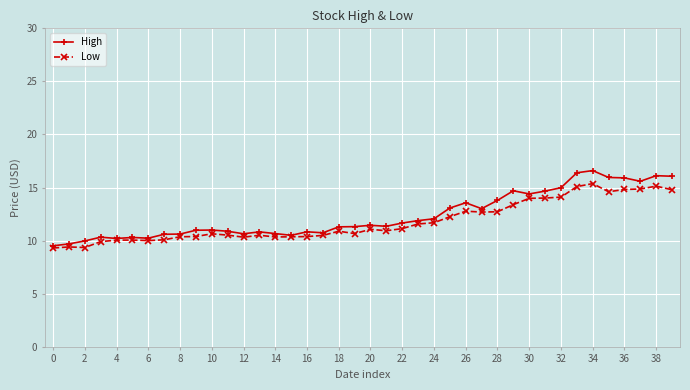

List the series in order of their overall mean, lowest first.

Low, High